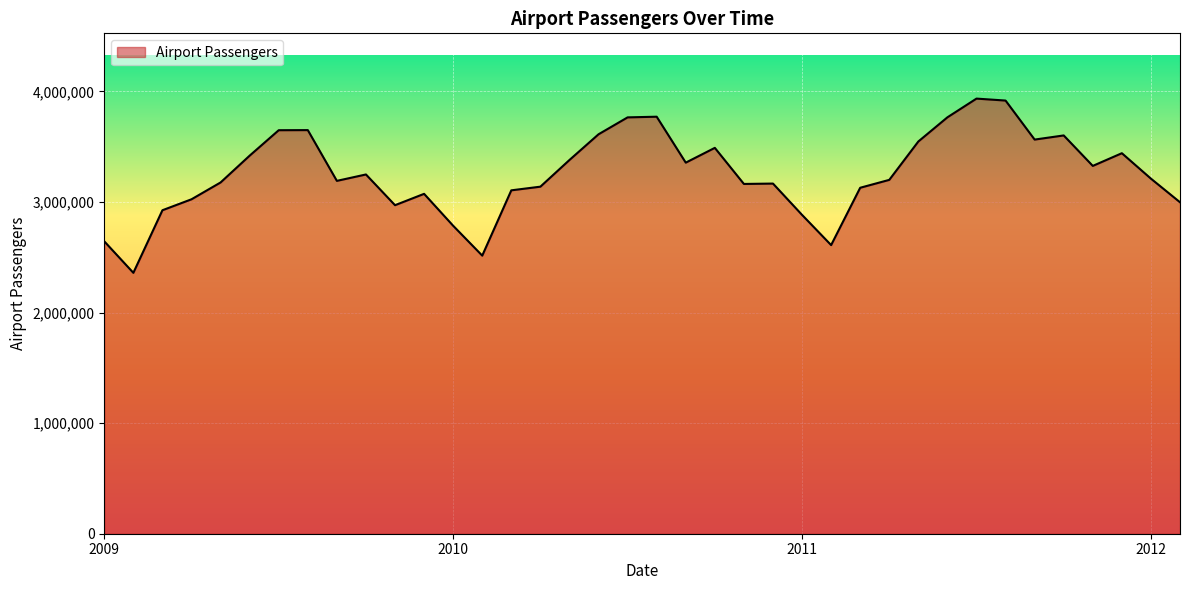

What is the difference between the maximum and minimum values?

1575789